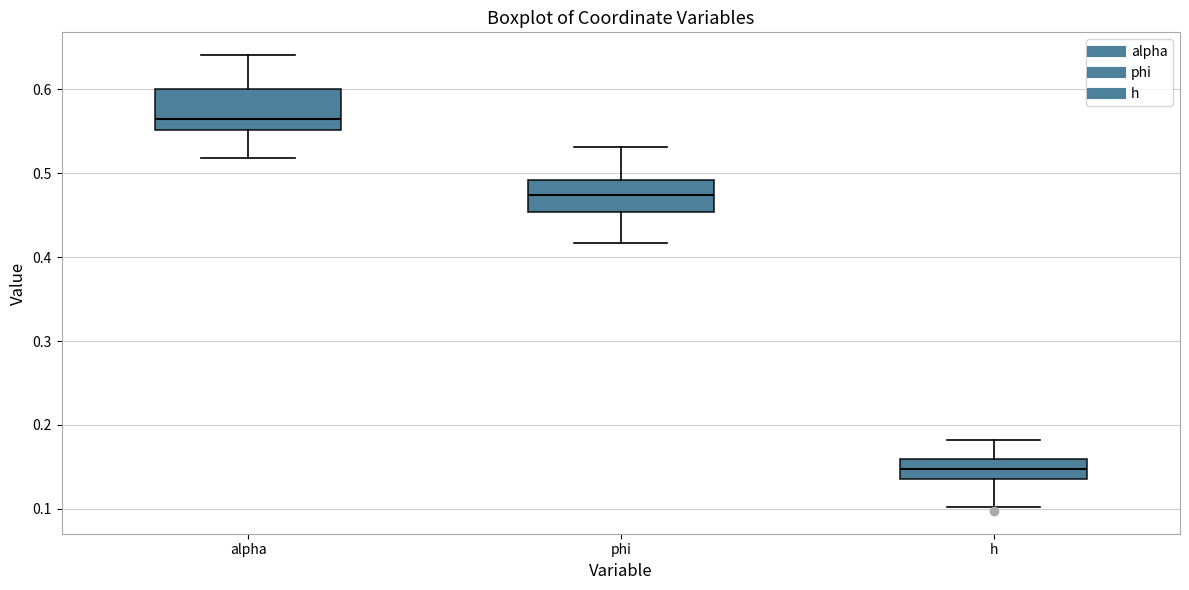

Where is the lower edge of the box for phi on the y-axis? The values are not printed on the chart, so give them approximately, as read against the axis.

0.45